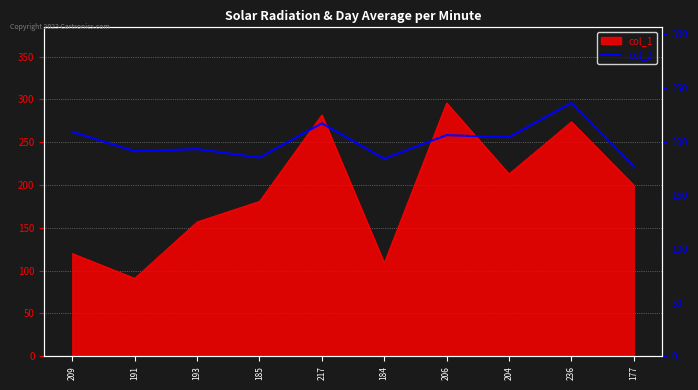

Is it true that the value at 193 is 116?

False